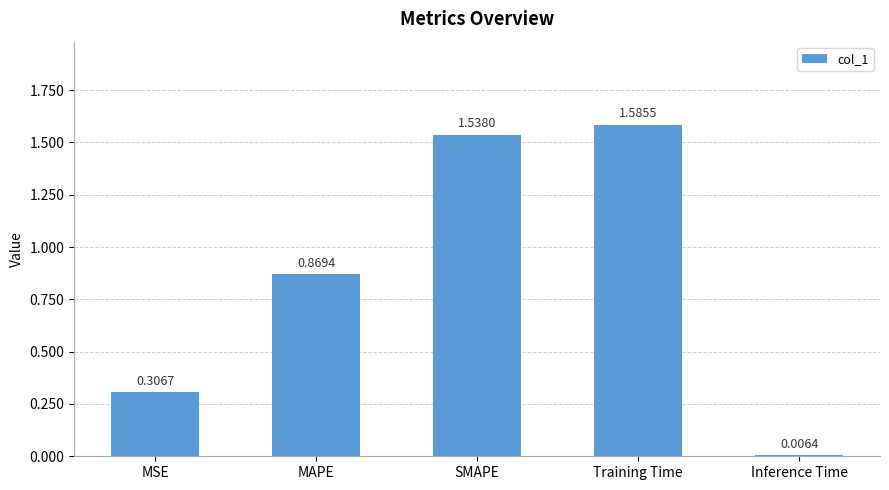

What is the change in value from MSE to Training Time?

+1.3